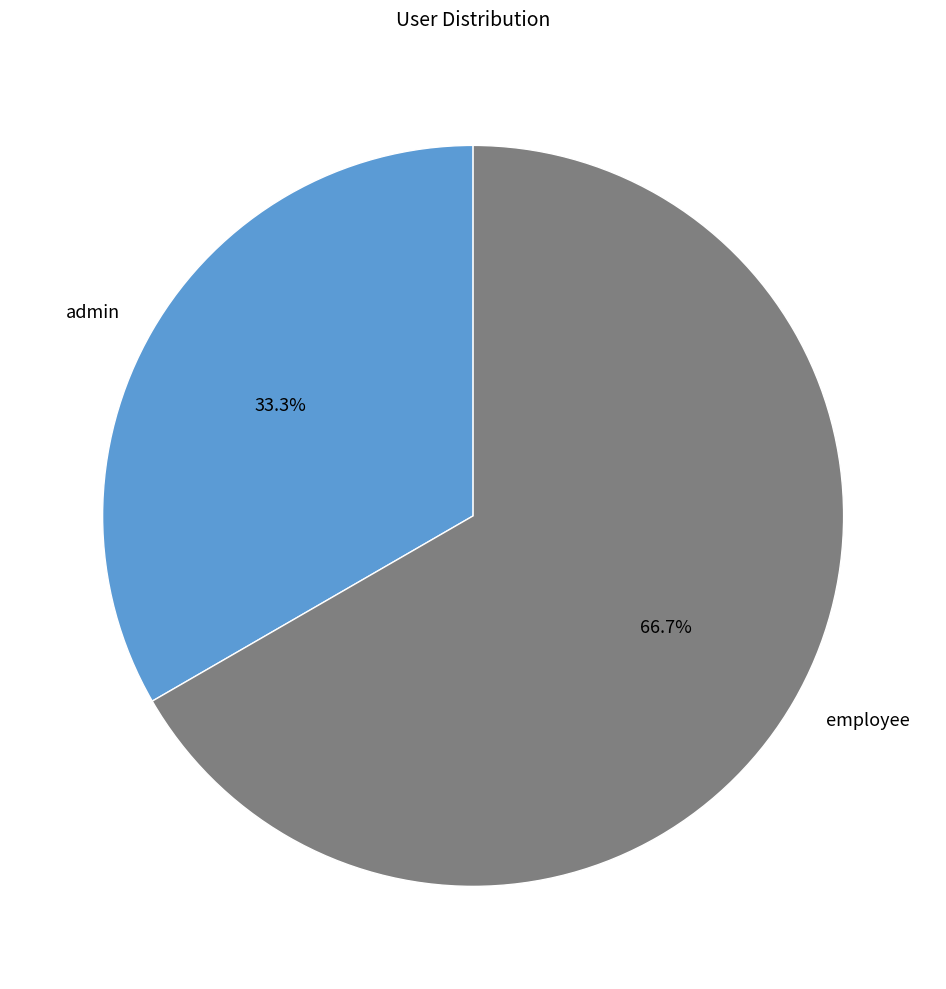

Which slice is the largest?

employee